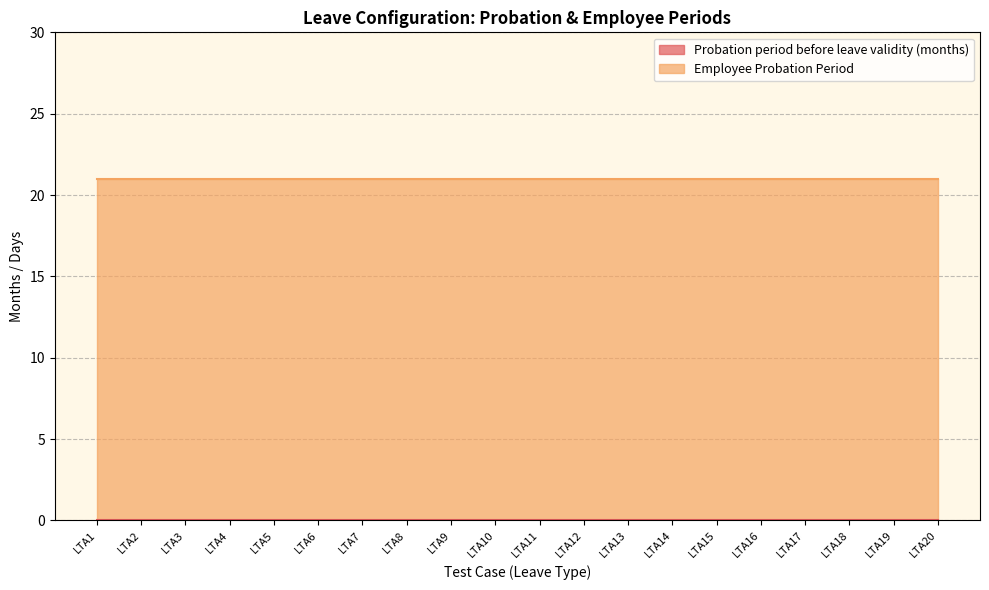

Reading left to right, what are all the values shown in this chart?

Probation period before leave validity (months): 0	0	0	0	0	0	0	0	0	0	0	0	0	0	0	0	0	0	0	0
Employee Probation Period: 21	21	21	21	21	21	21	21	21	21	21	21	21	21	21	21	21	21	21	21